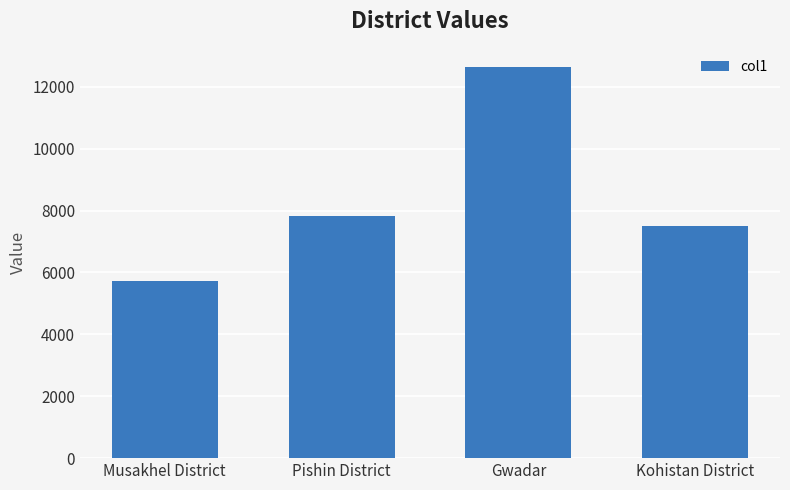

What is the label of the 2nd bar from the right?

Gwadar